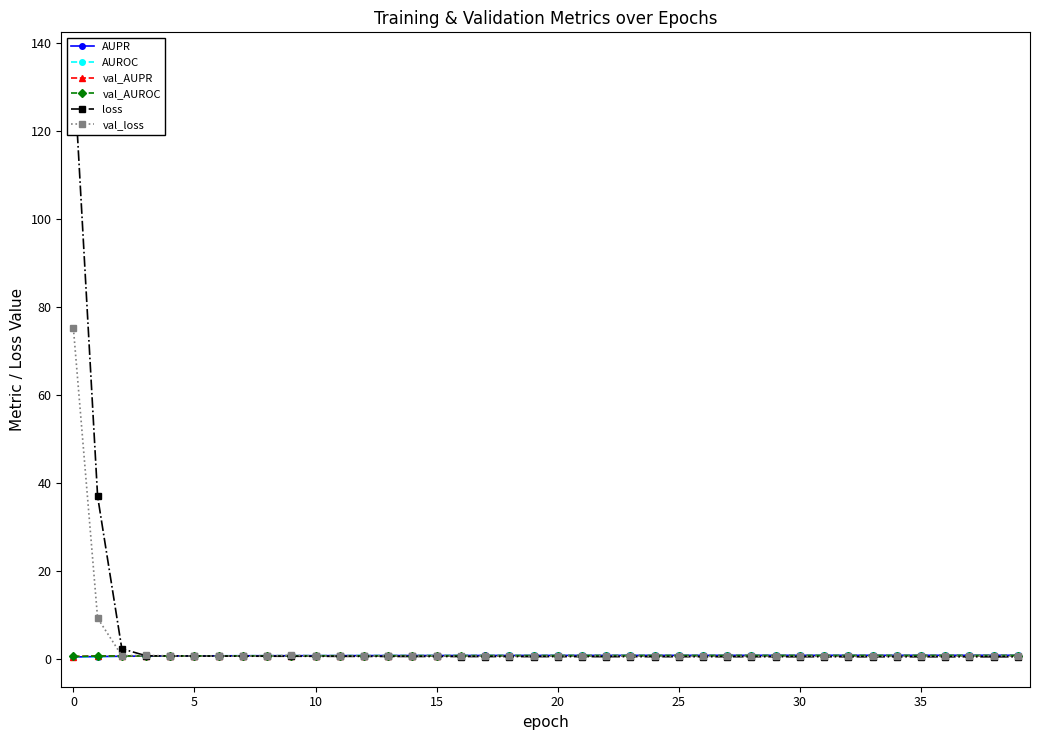

True or false: AUROC has more than 1 points higher than both neighbors.

True